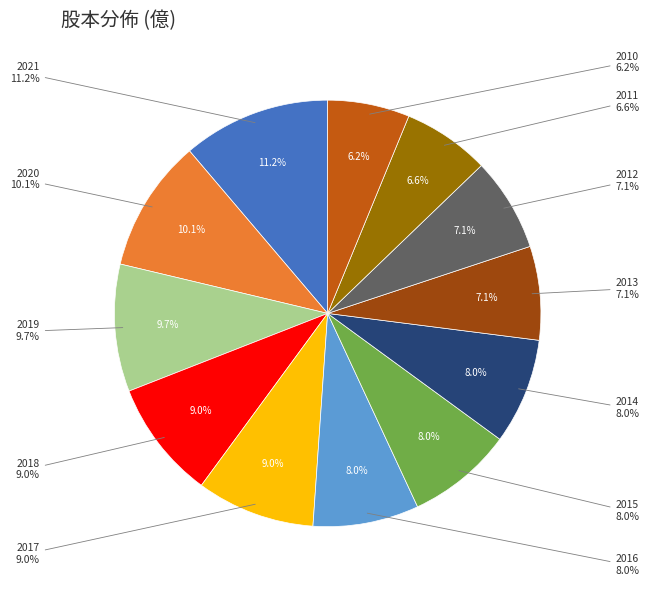

Which category has the smallest portion of the pie?

2010